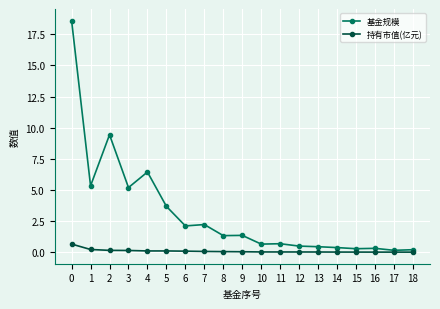

At which category does 基金规模 reach its first local valley?

1